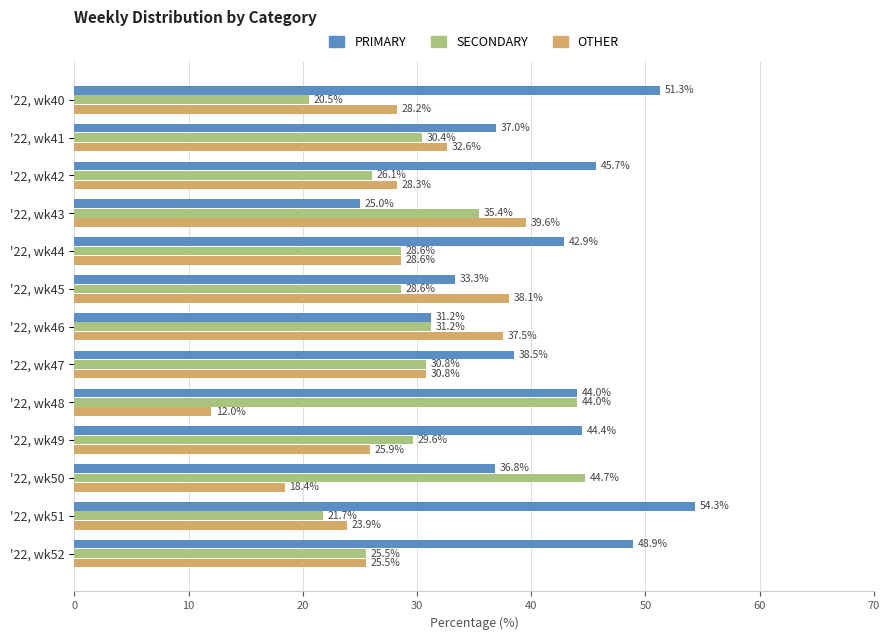

The value of PRIMARY at '22, wk50 is 54.1. True or false?

False